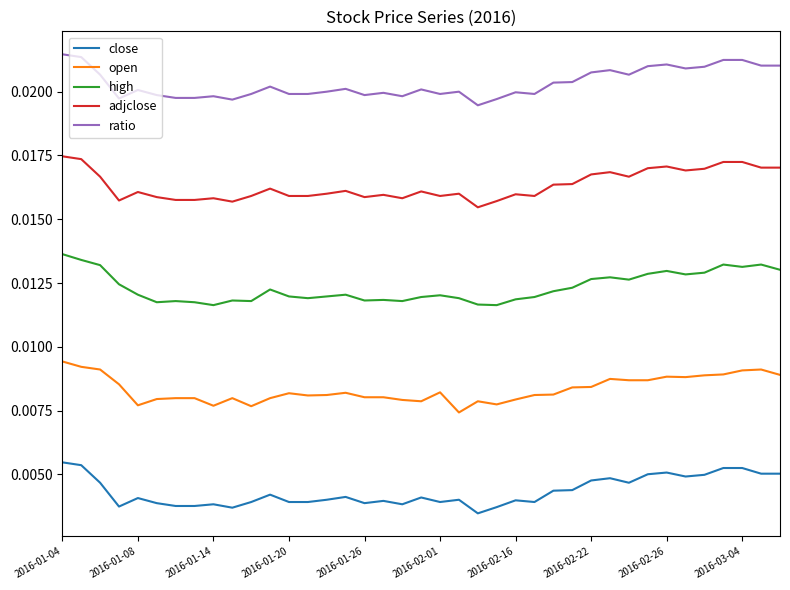

Which series has the largest total across all categories?

ratio